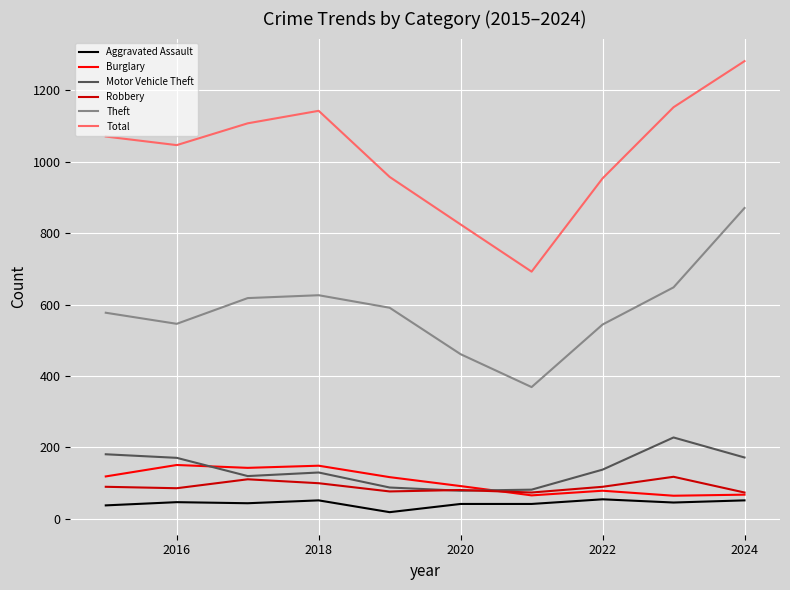

Which series has the largest total across all categories?

Total